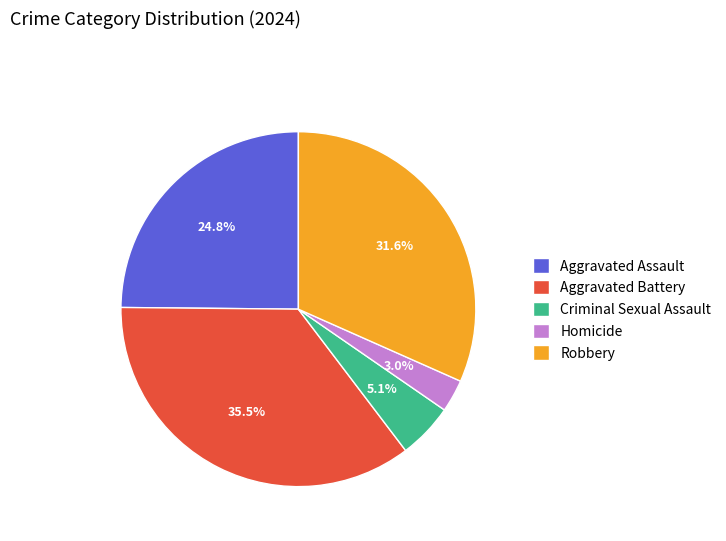

To the nearest percent, what is the average slice percentage?

20%